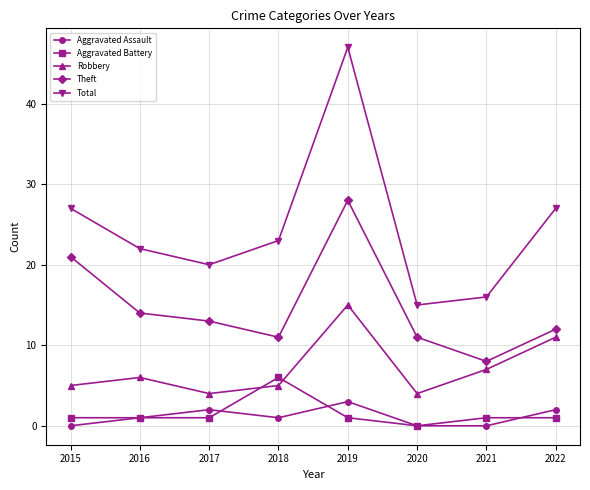

Which series has the largest total across all categories?

Total